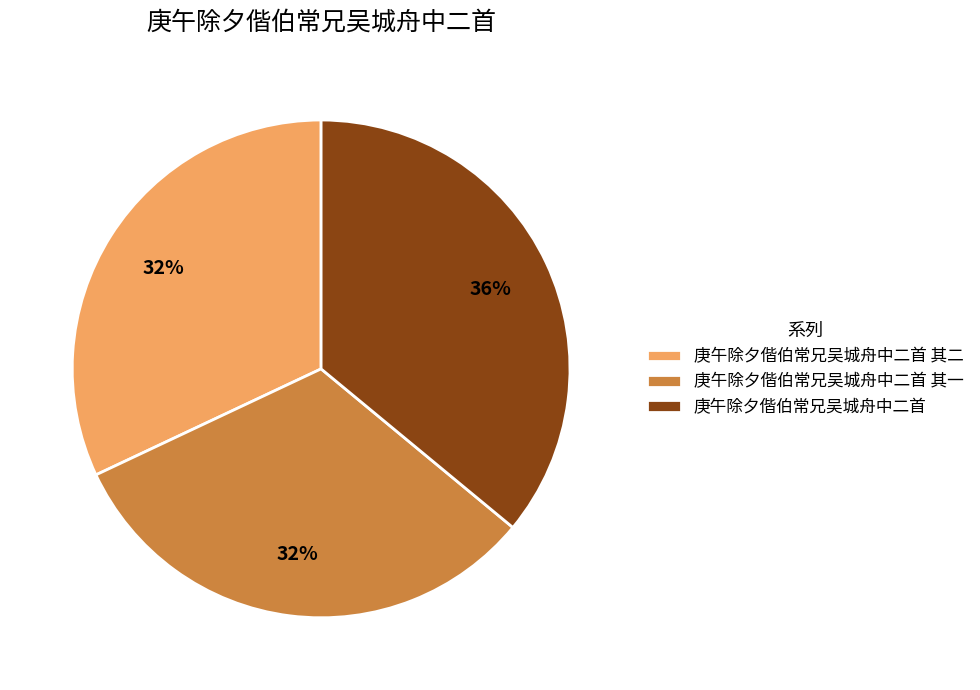

What is the ratio of the value at 庚午除夕偕伯常兄吴城舟中二首 to the value at 庚午除夕偕伯常兄吴城舟中二首 其一?

1.1